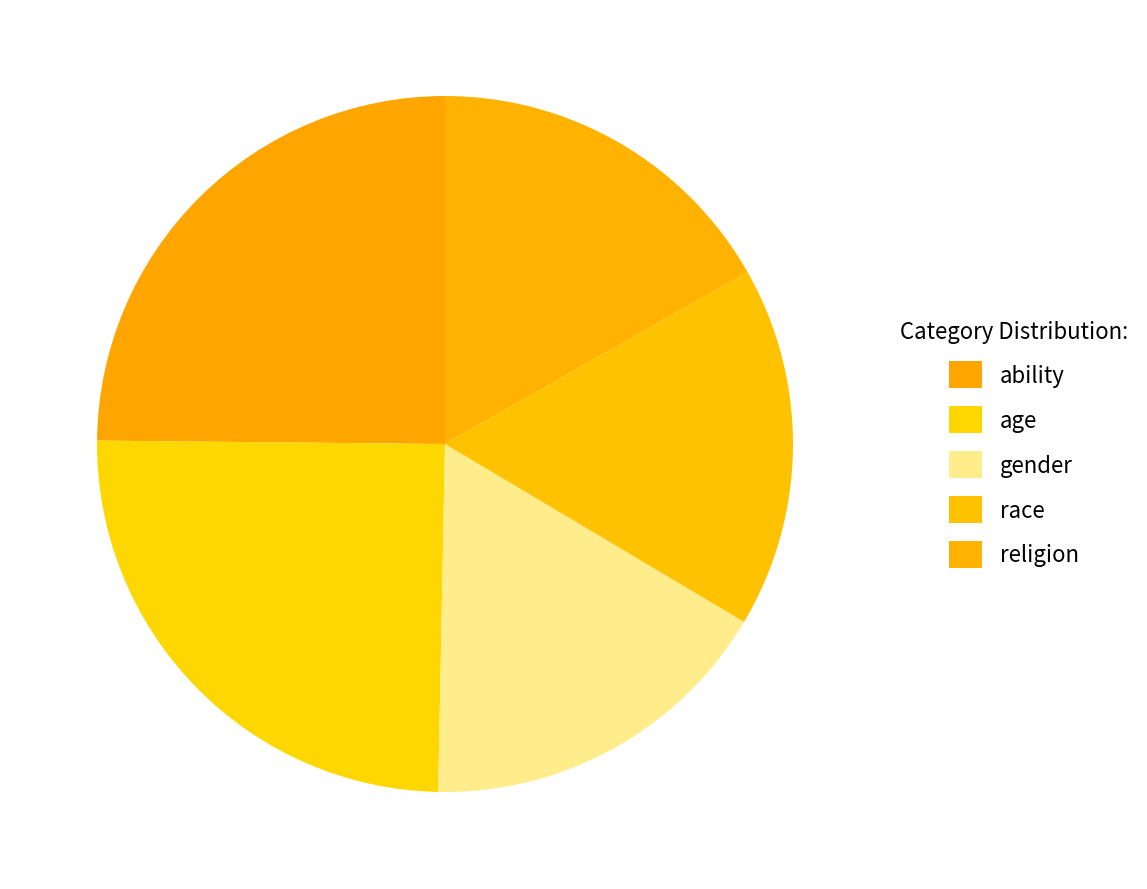

What percentage is the religion slice, to the nearest percent?

17%